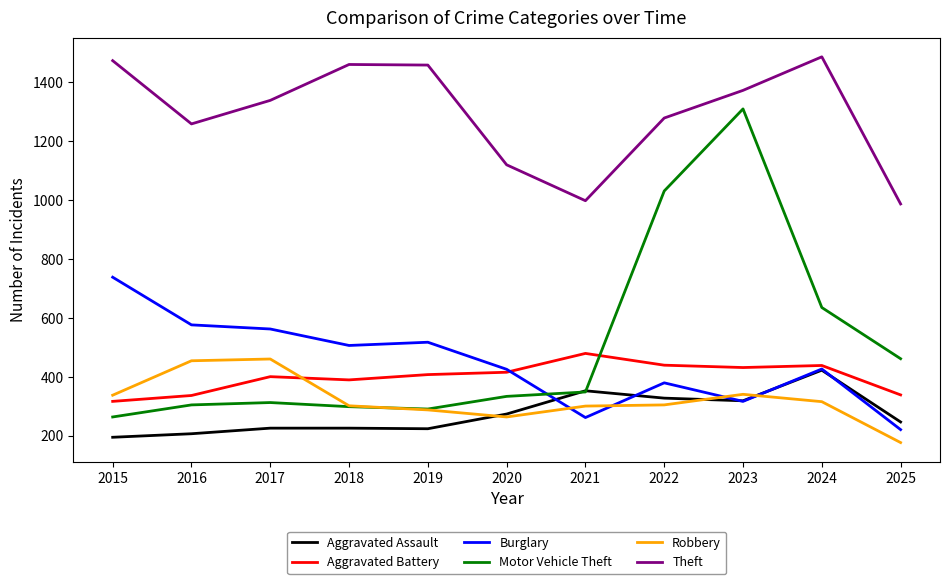

What is the spread (max minus min) of values at 2019?

1236